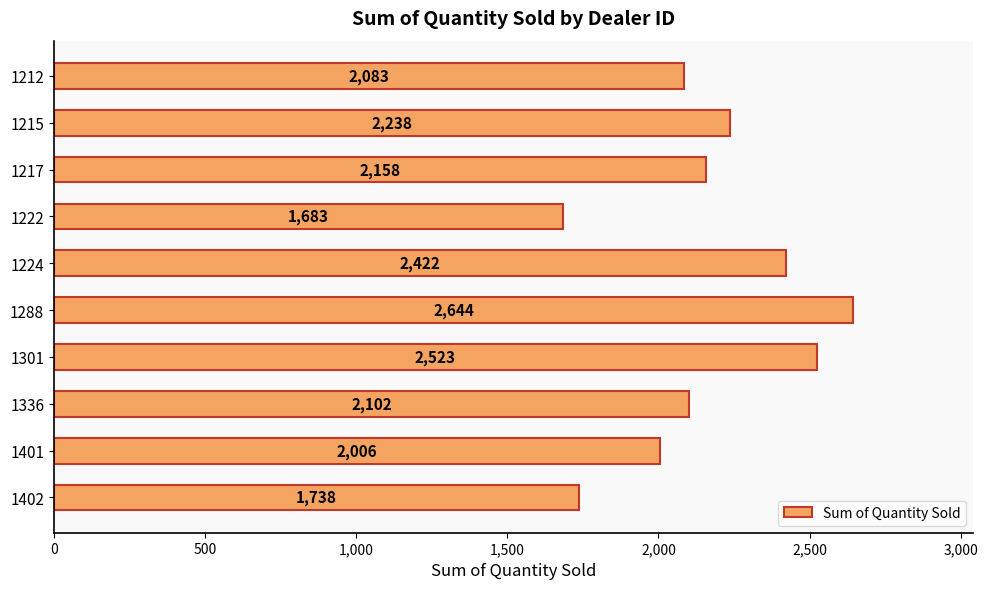

Rank the categories by value from lowest to highest.

1222, 1402, 1401, 1212, 1336, 1217, 1215, 1224, 1301, 1288